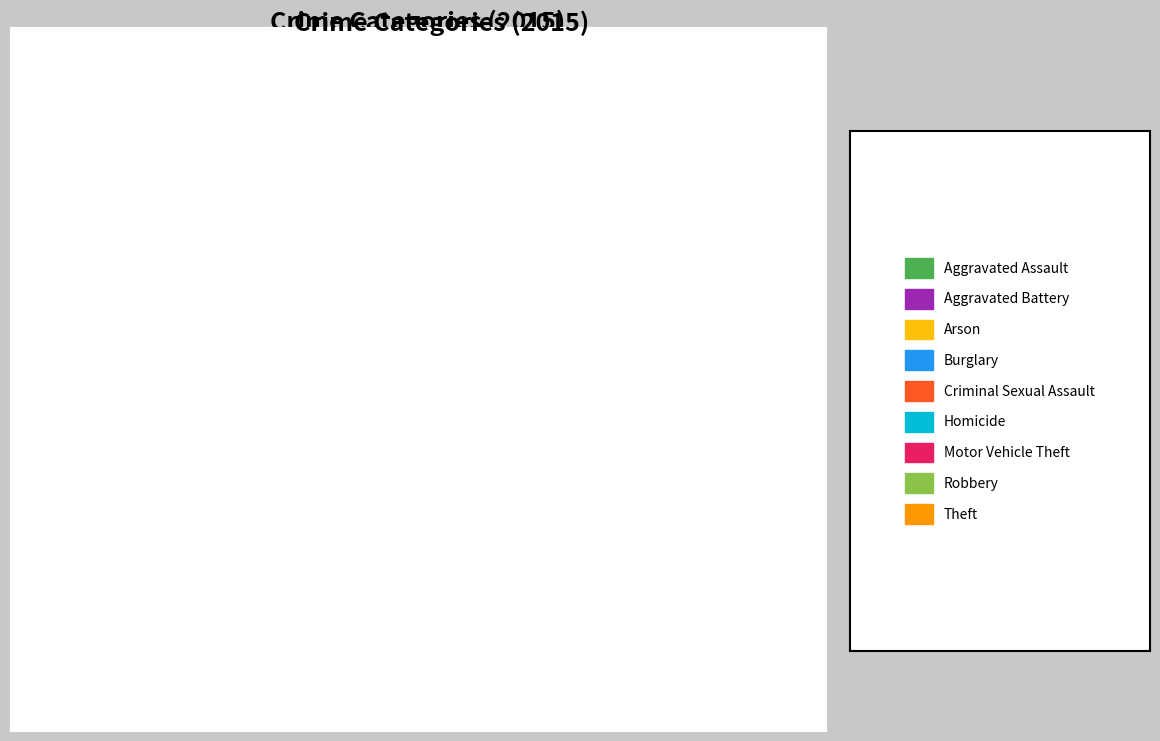

Is there a majority slice in this chart?

No